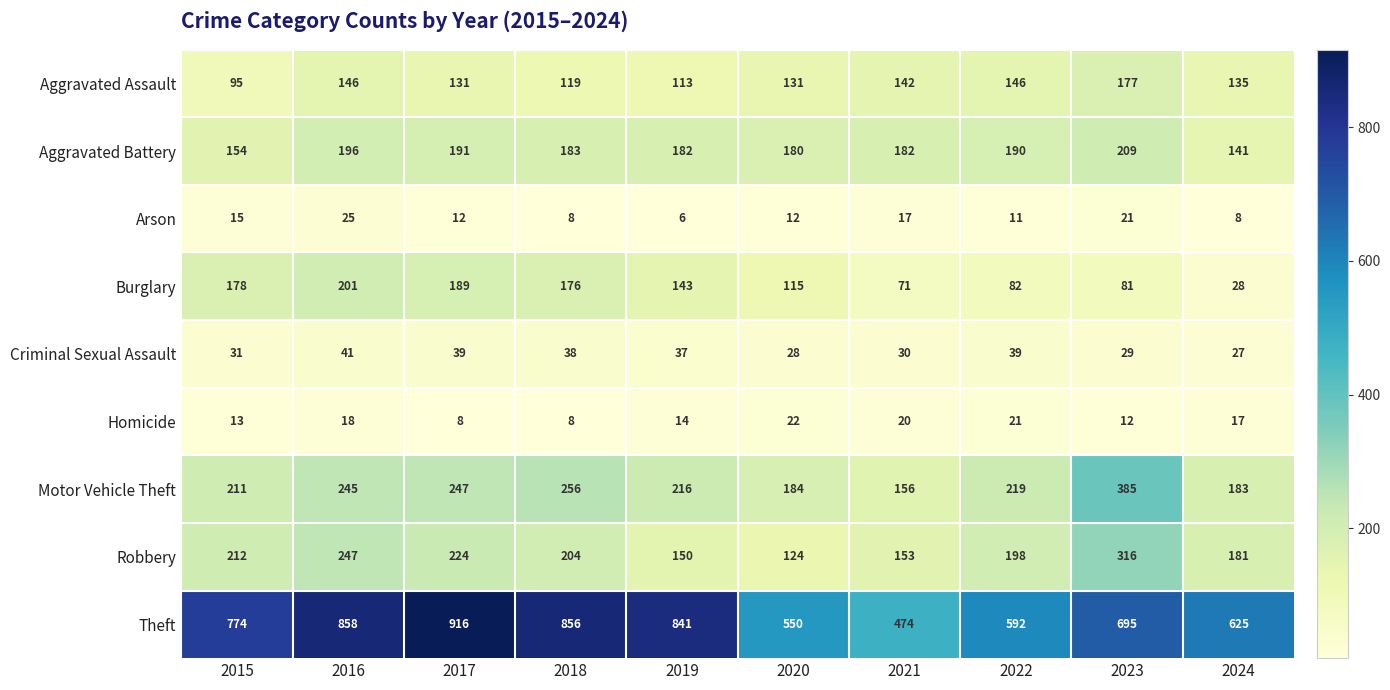

What is the spread (max minus min) of values at 2023?

683